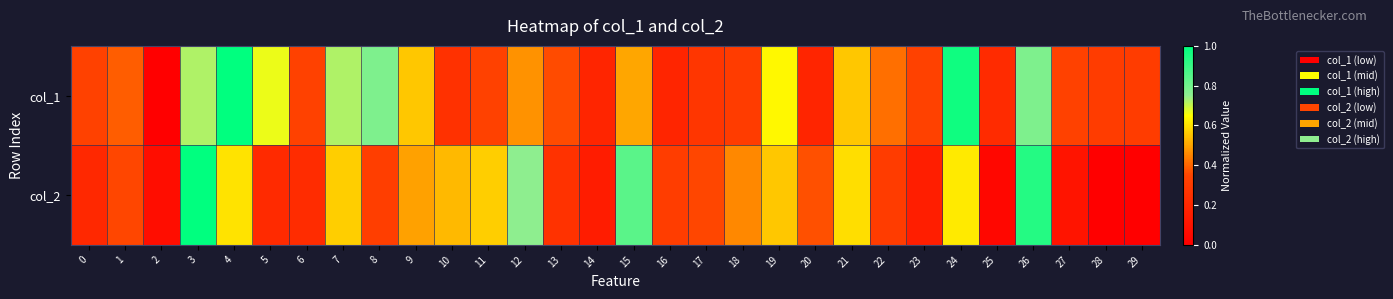

List the series in order of their overall mean, highest first.

col_1, col_2